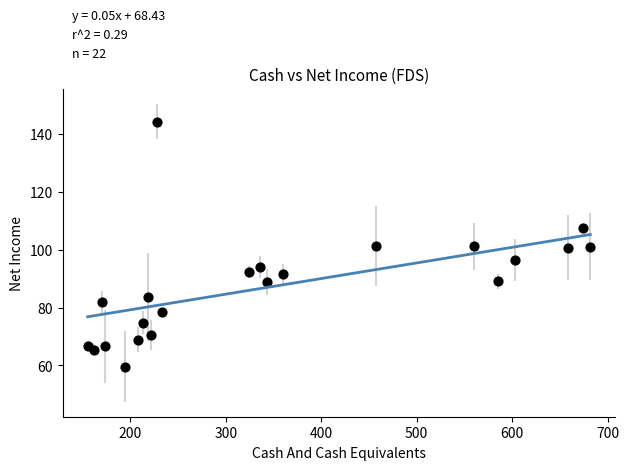

What is the range of X values (max minus min)?

526.5